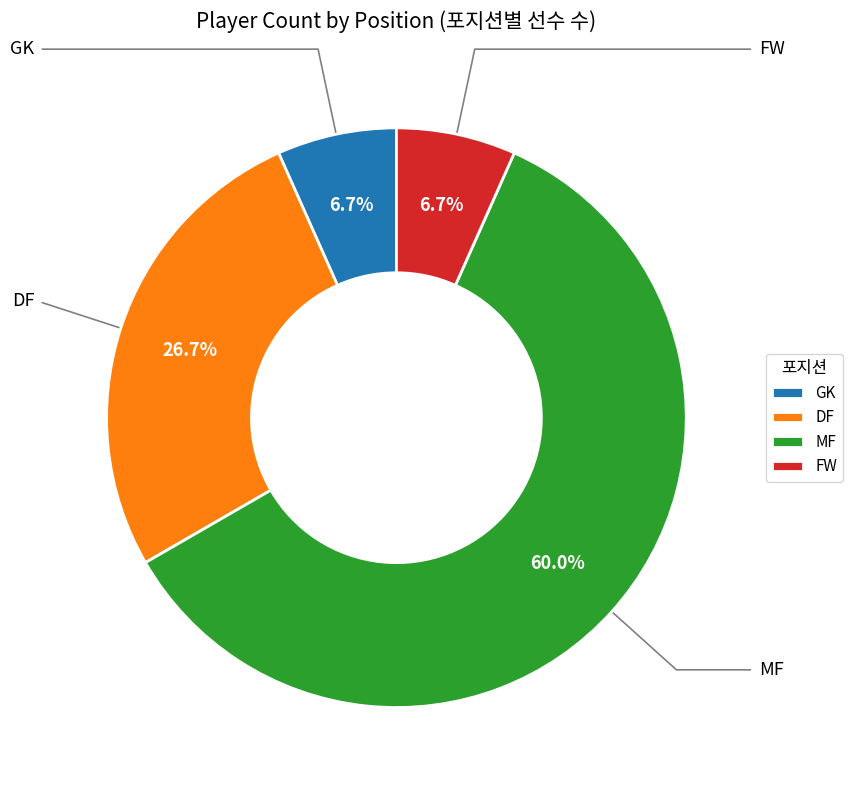

Rank the categories by value from highest to lowest.

MF, DF, GK, FW